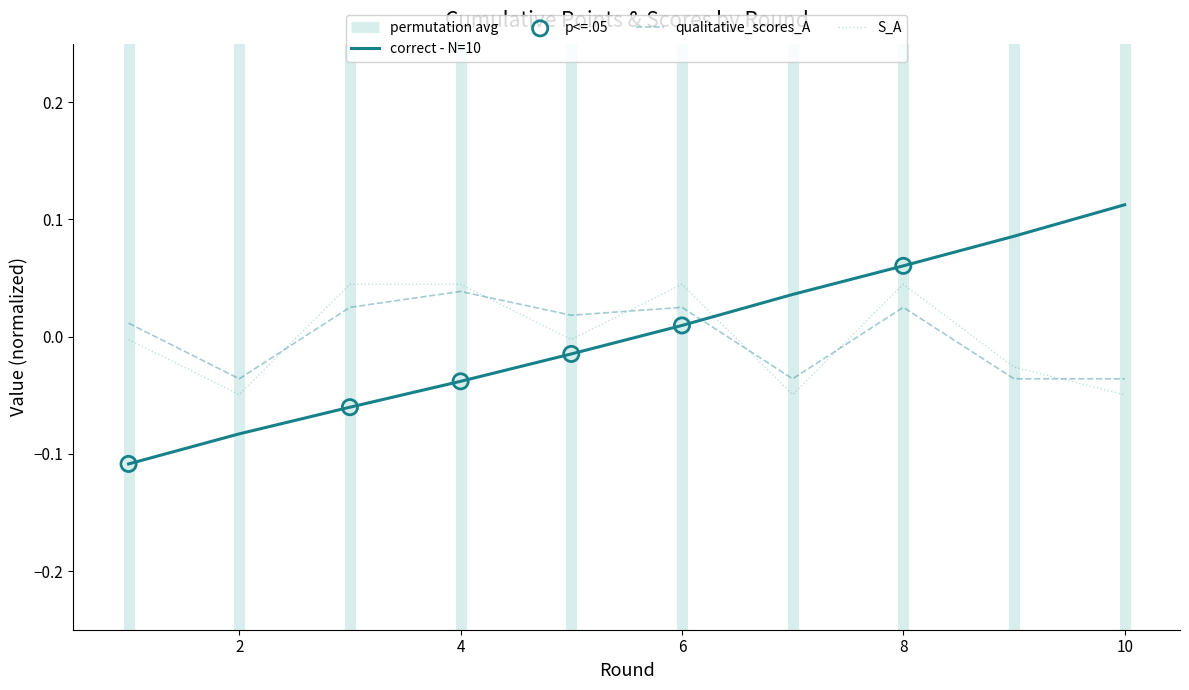

Which series has the largest total across all categories?

qualitative_scores_A